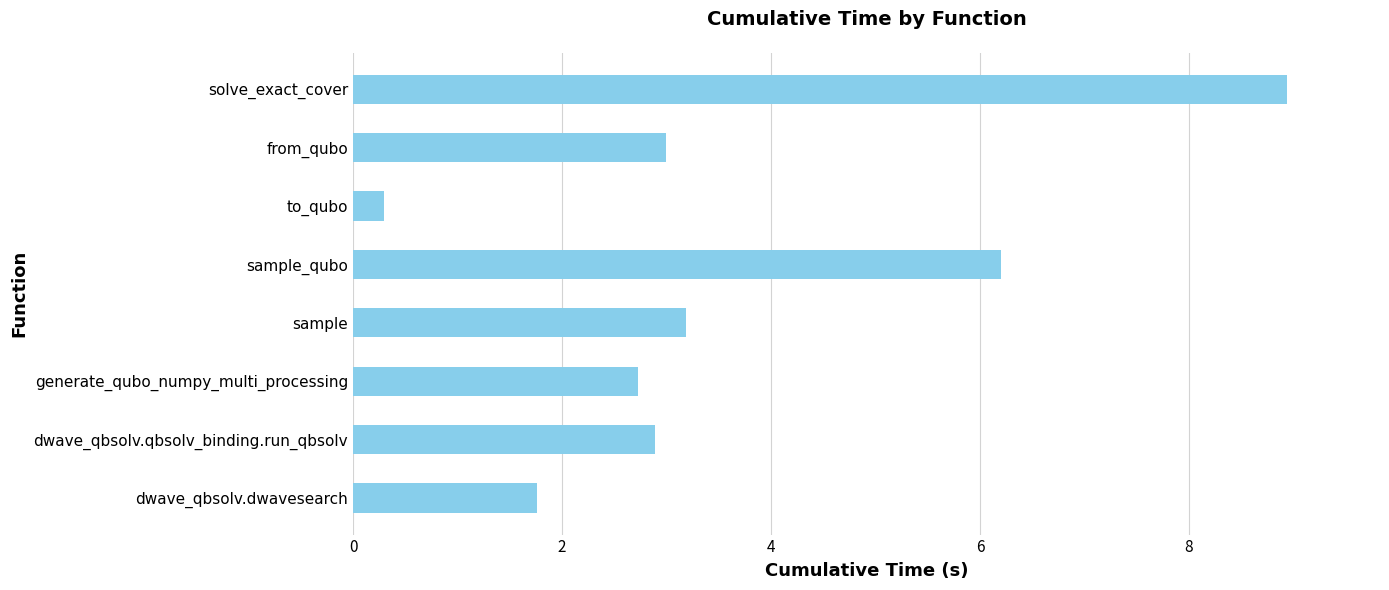

The chart shows a value of 1.4 at from_qubo. True or false?

False